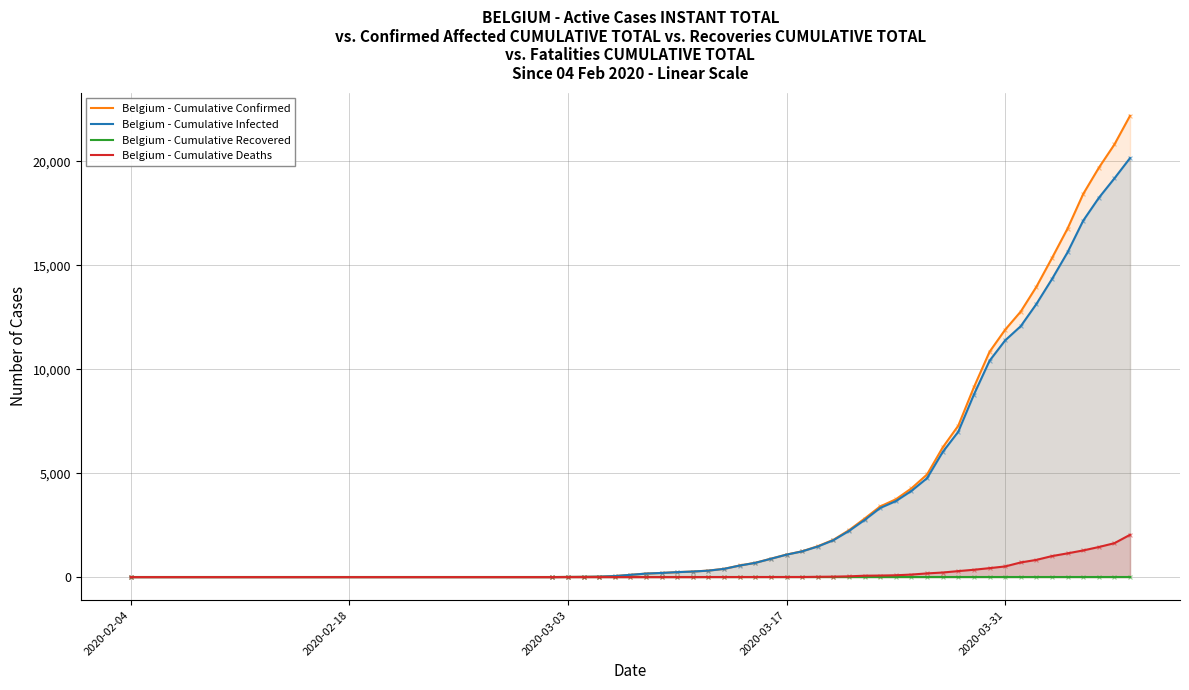

Which series has the widest spread of Y values?

Belgium - Cumulative Confirmed